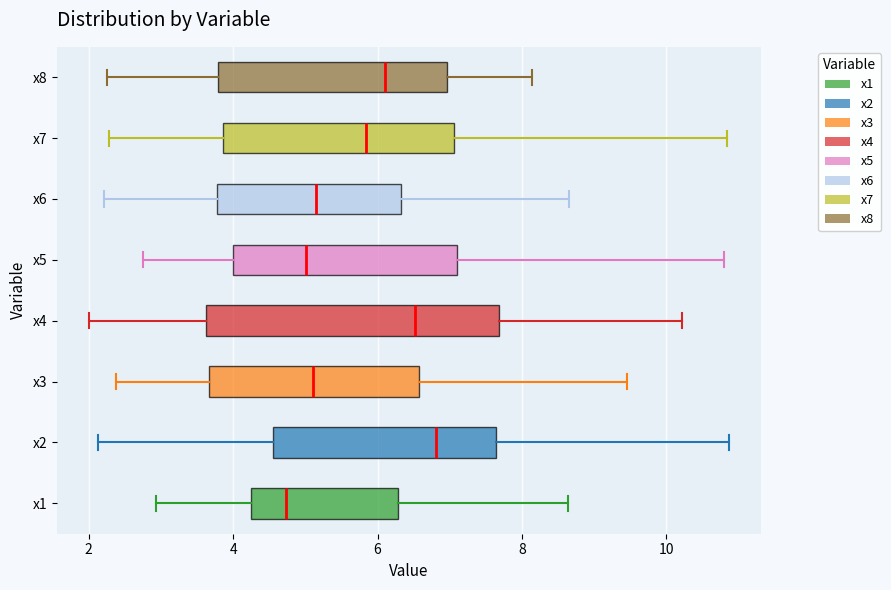

Which box's median line is the furthest to the left?

x1